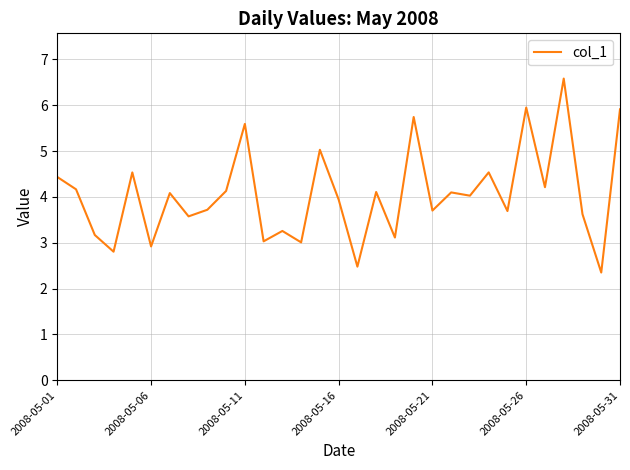

What is the maximum value shown in the chart?

6.6